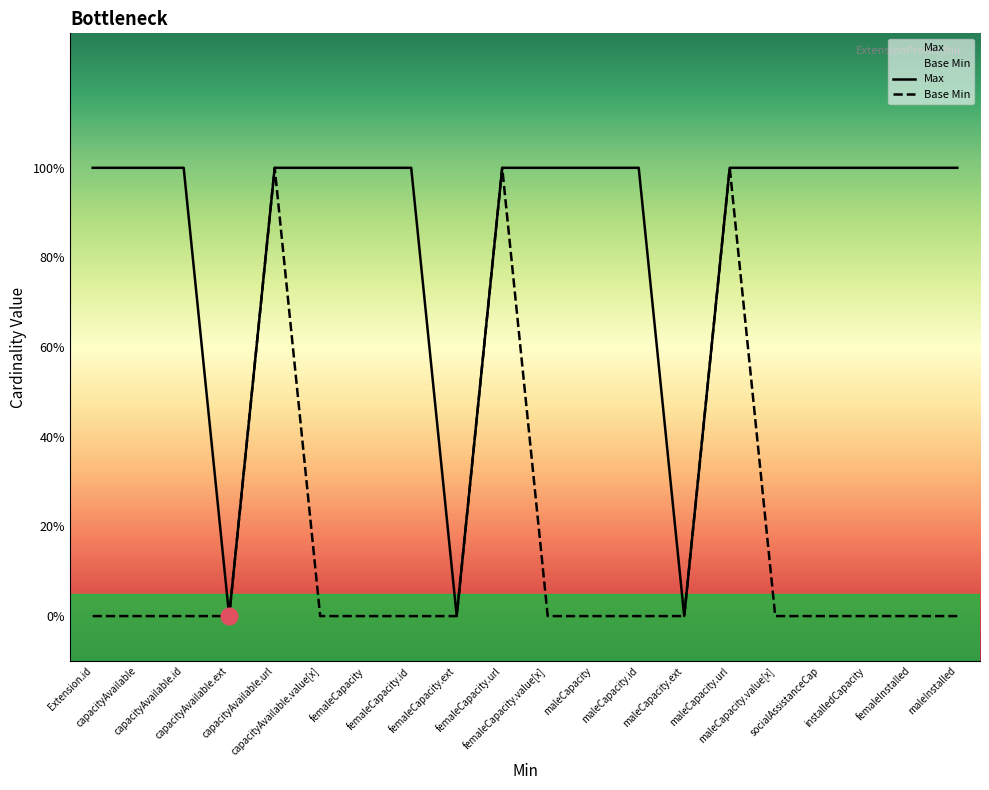

Which series has the widest spread of values?

Max